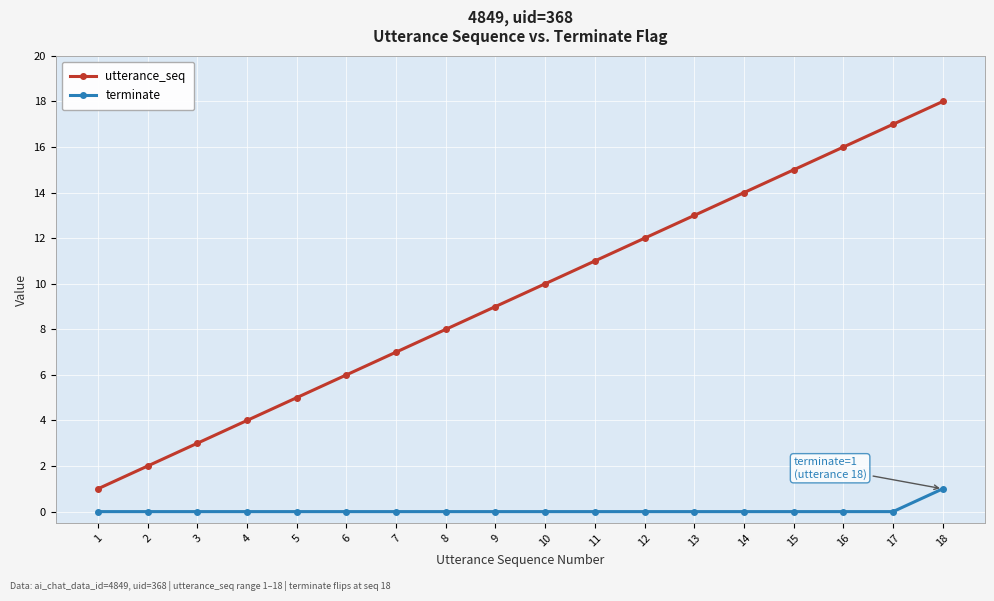

Reading left to right, what are all the values shown in this chart?

utterance_seq: 1=1	2=2	3=3	4=4	5=5	6=6	7=7	8=8	9=9	10=10	11=11	12=12	13=13	14=14	15=15	16=16	17=17	18=18
terminate: 1=0	2=0	3=0	4=0	5=0	6=0	7=0	8=0	9=0	10=0	11=0	12=0	13=0	14=0	15=0	16=0	17=0	18=1